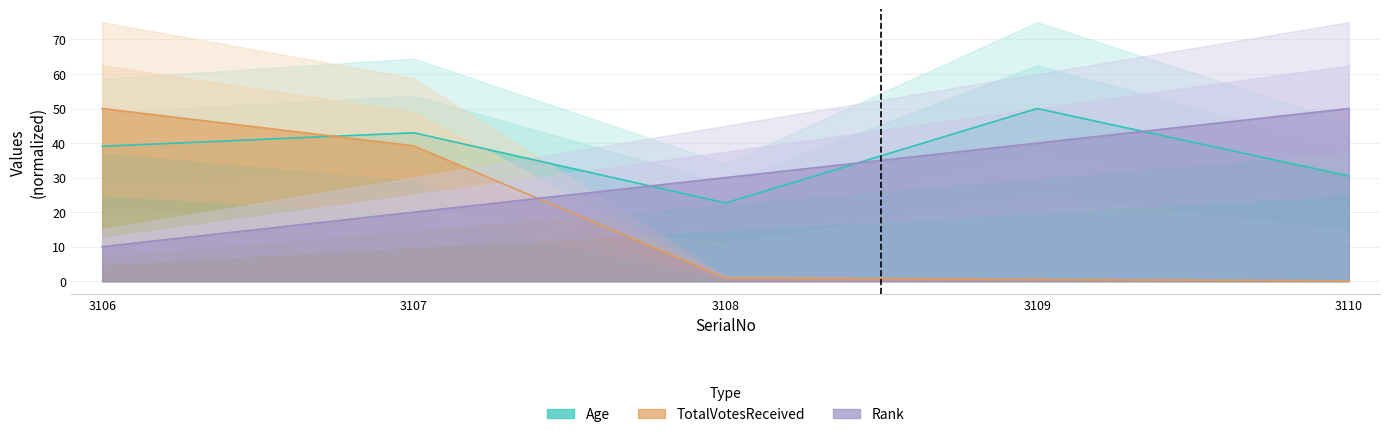

List the series in order of their peak value, highest first.

Age, TotalVotesReceived, Rank